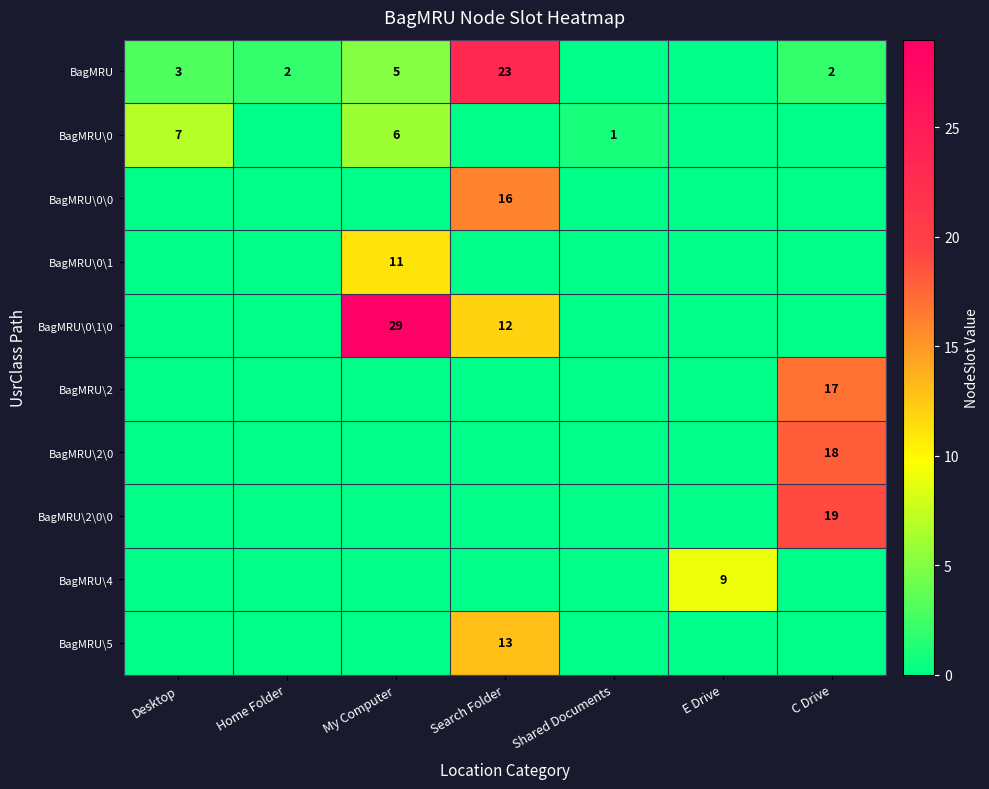

The BagMRU\2\0\0 series shows 19 at C Drive. True or false?

True